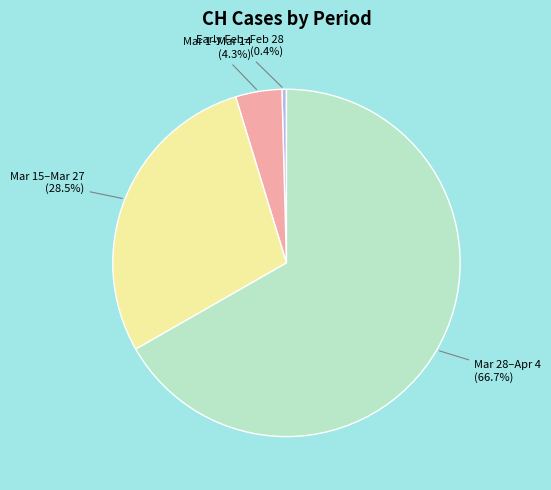

Does any single category account for the majority?

Yes